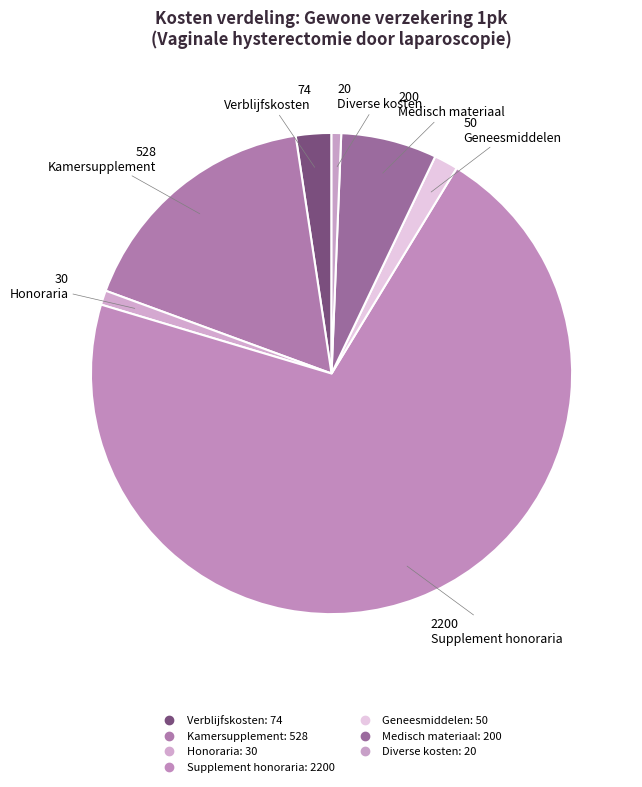

True or false: Diverse kosten accounts for 1% of the total.

True